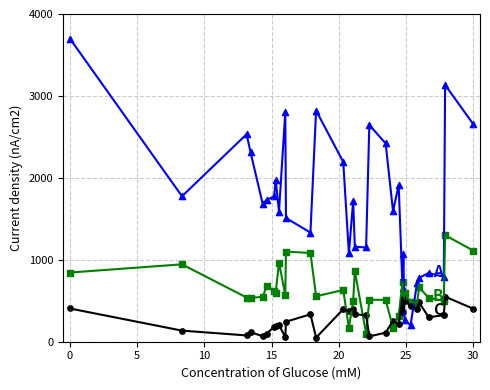

How many lines are shown in the chart?

3